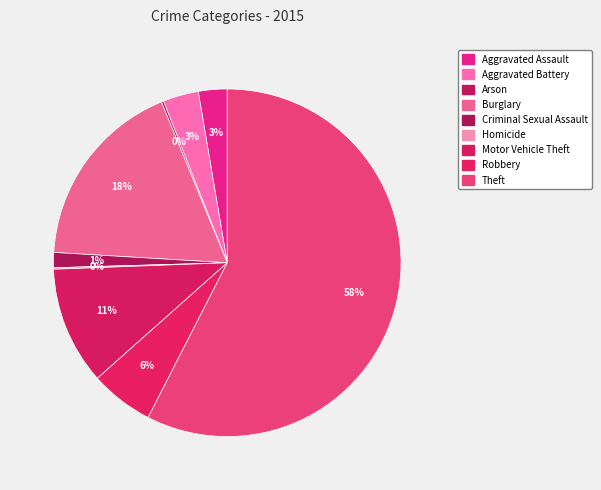

Which category has the biggest portion of the pie?

Theft